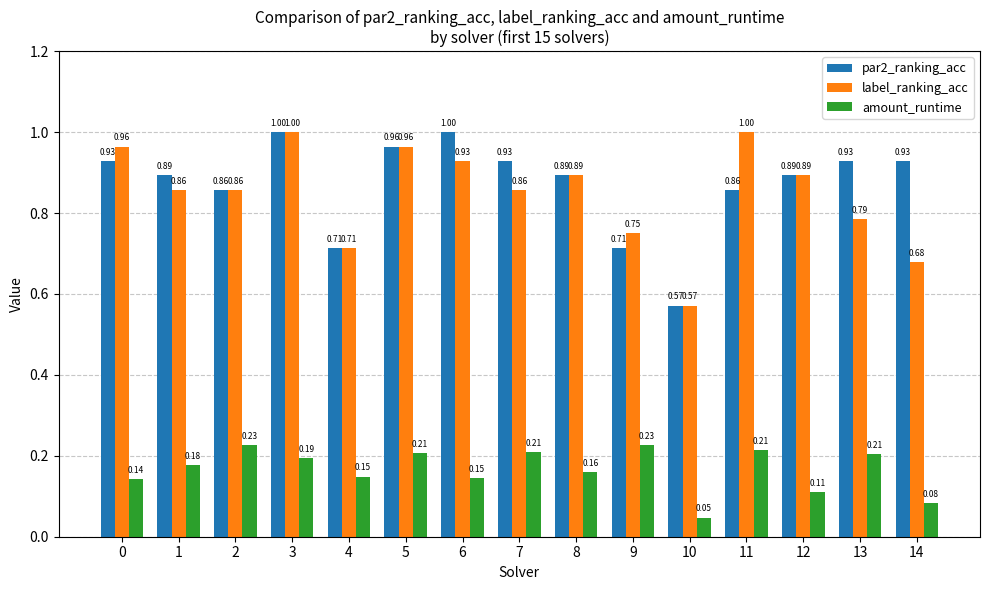

What is the difference between the maximum and minimum values in the par2_ranking_acc series?

0.4